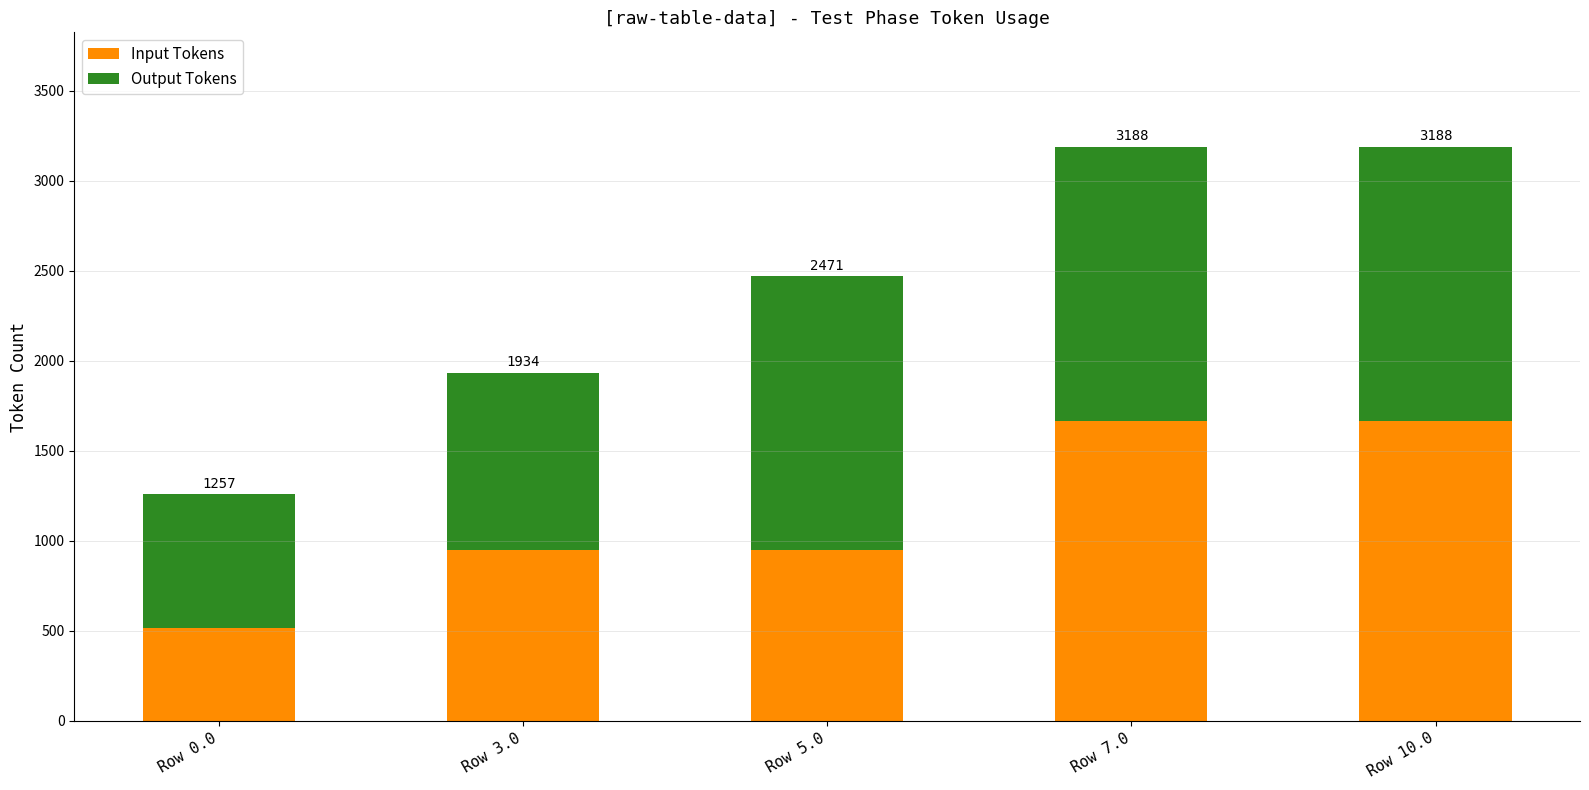

How many bars are there in total?

5